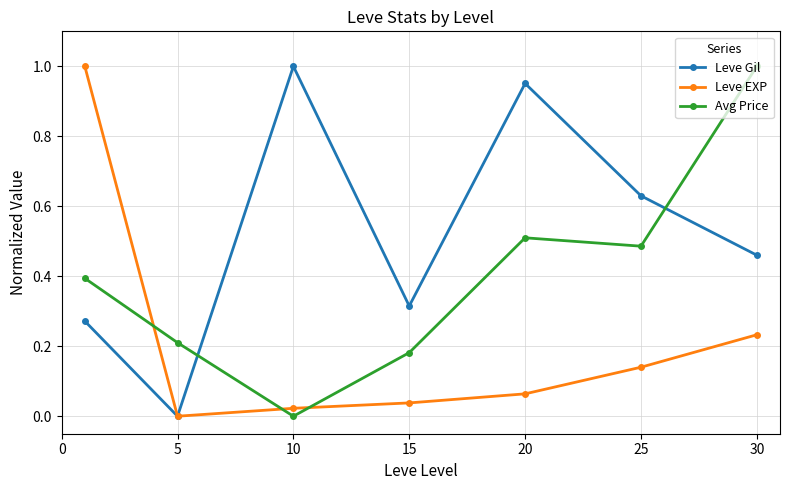

In Leve Gil, how many points are higher than both neighbors (excluding endpoints)?

2